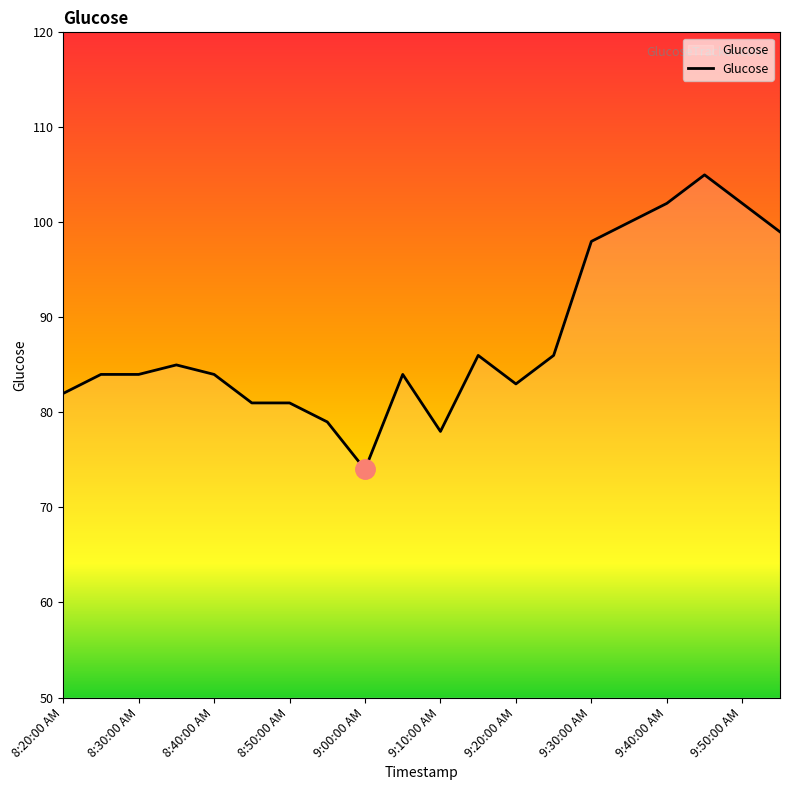

What is the smallest value displayed?

74